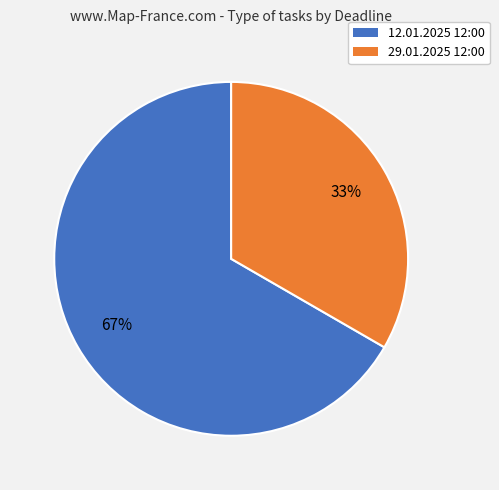

Does any single category account for the majority?

Yes